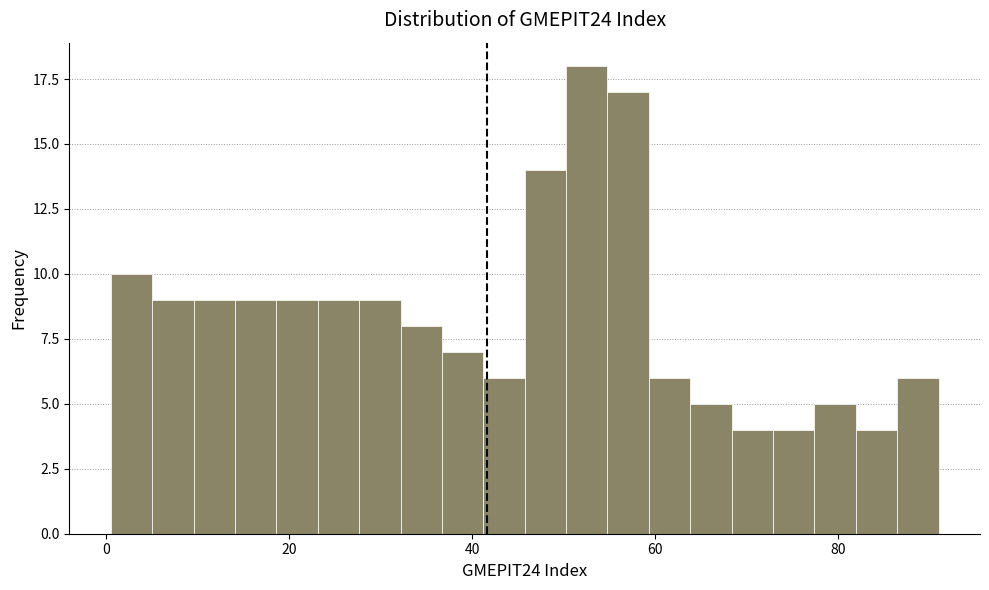

Around what value on the x-axis is the tallest bar? Give the approximate position of its centre, as read against the axis.

52